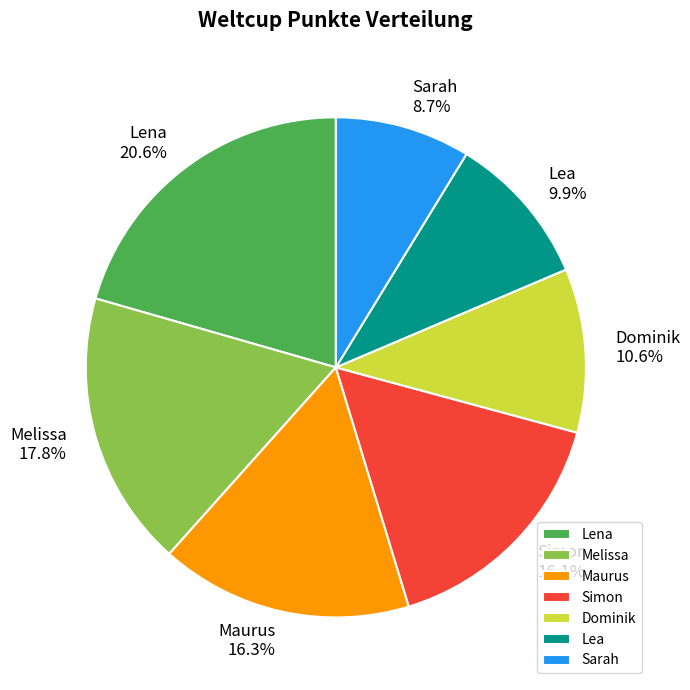

What is the largest slice in the pie chart?

Lena